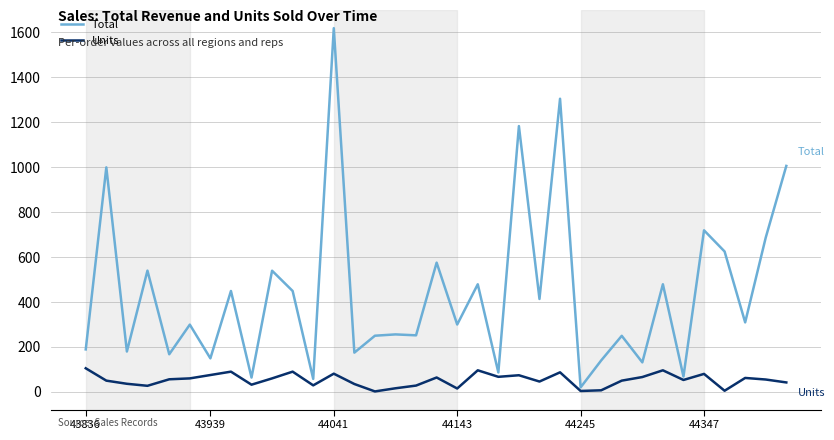

Which series has the widest spread of values?

Total